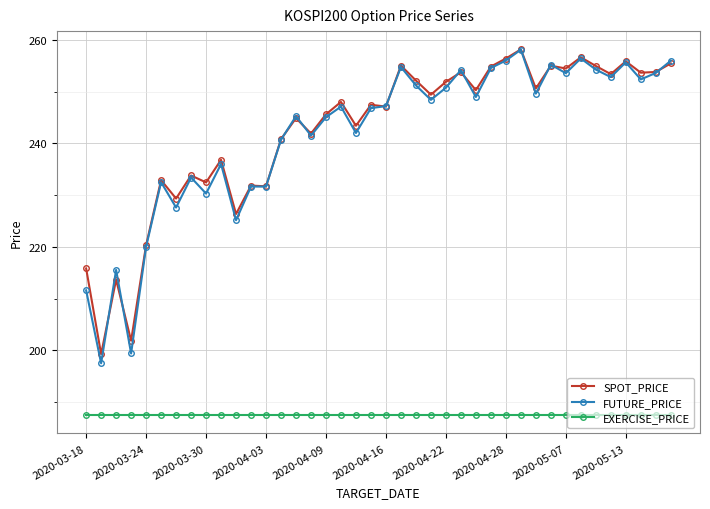

True or false: FUTURE_PRICE has more than 1 interior local peaks.

True